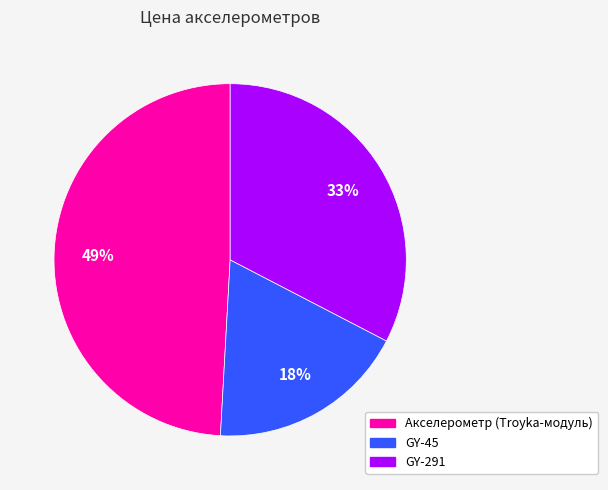

Count the number of slices in the pie.

3